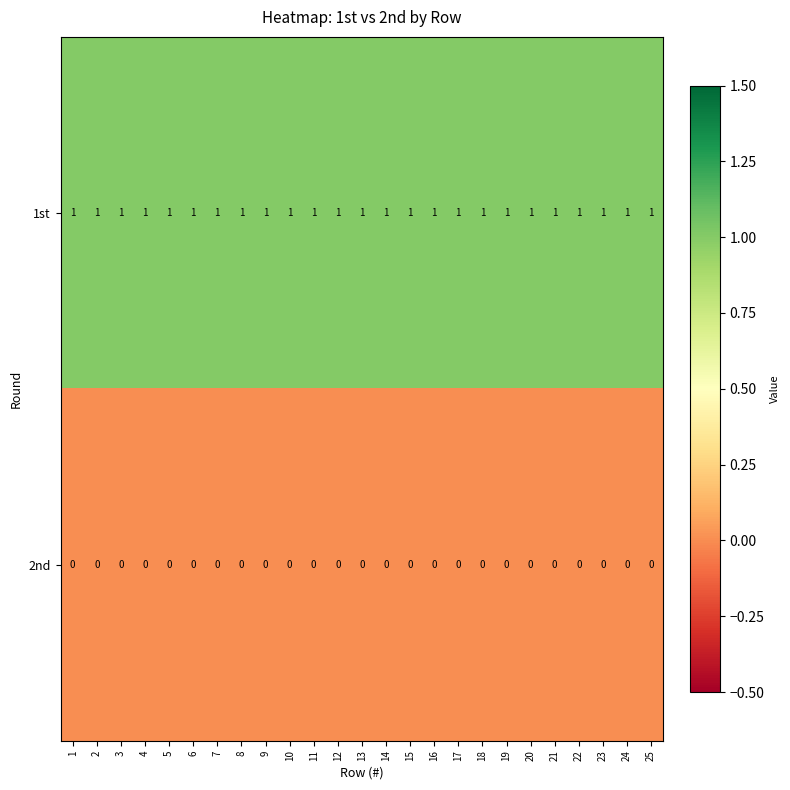

True or false: 2nd has a value of 0 at 11.

True